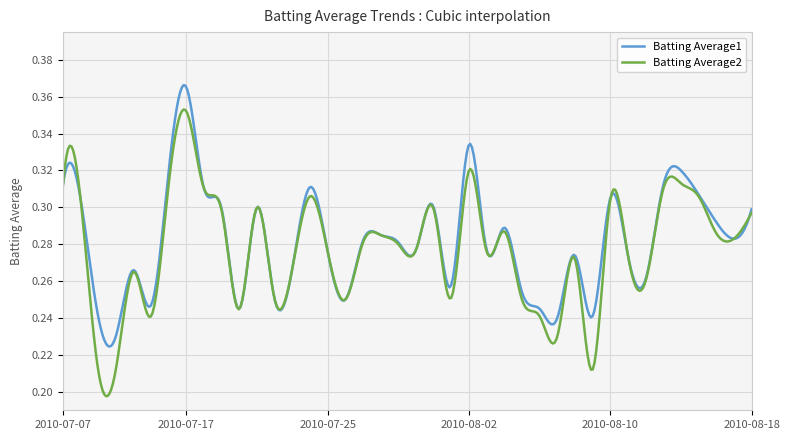

Which series has the largest range (max minus min)?

Batting Average2